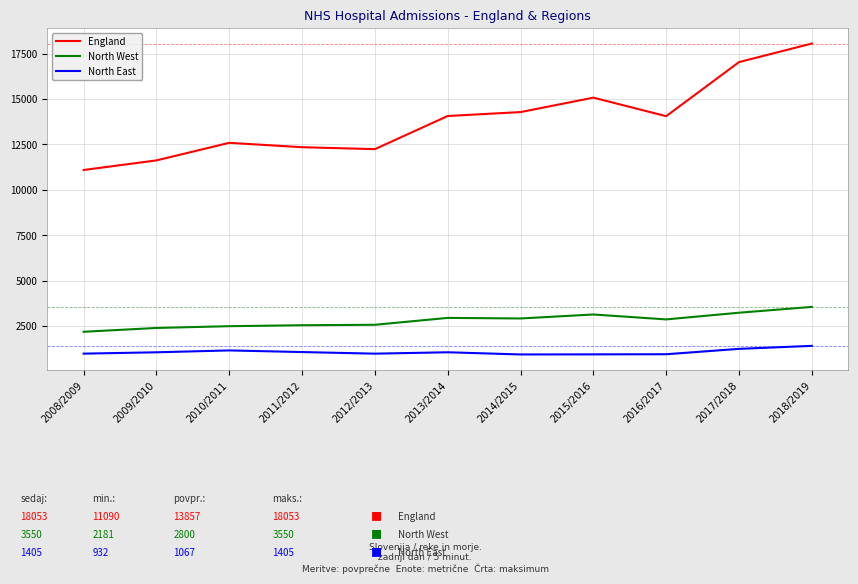

At how many categories does at least one series exceed 5825?

11